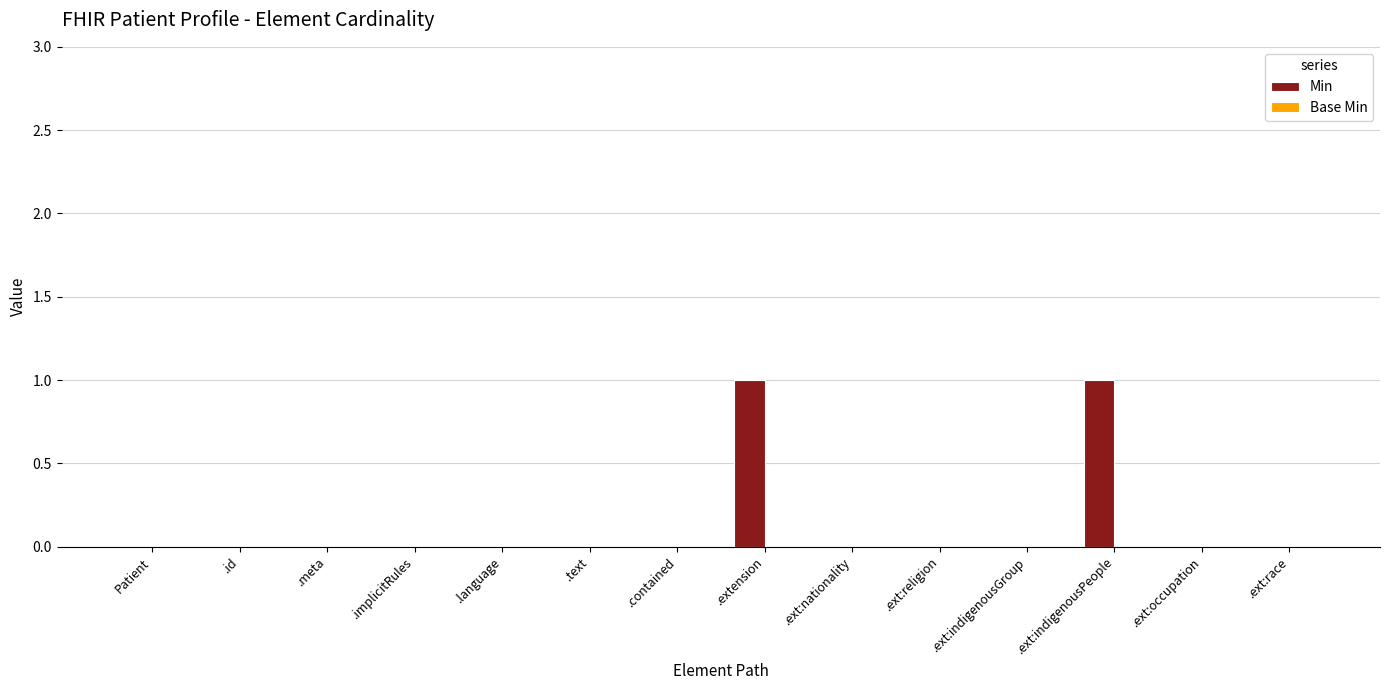

What is the change in value from .contained to .ext:indigenousPeople?

+1